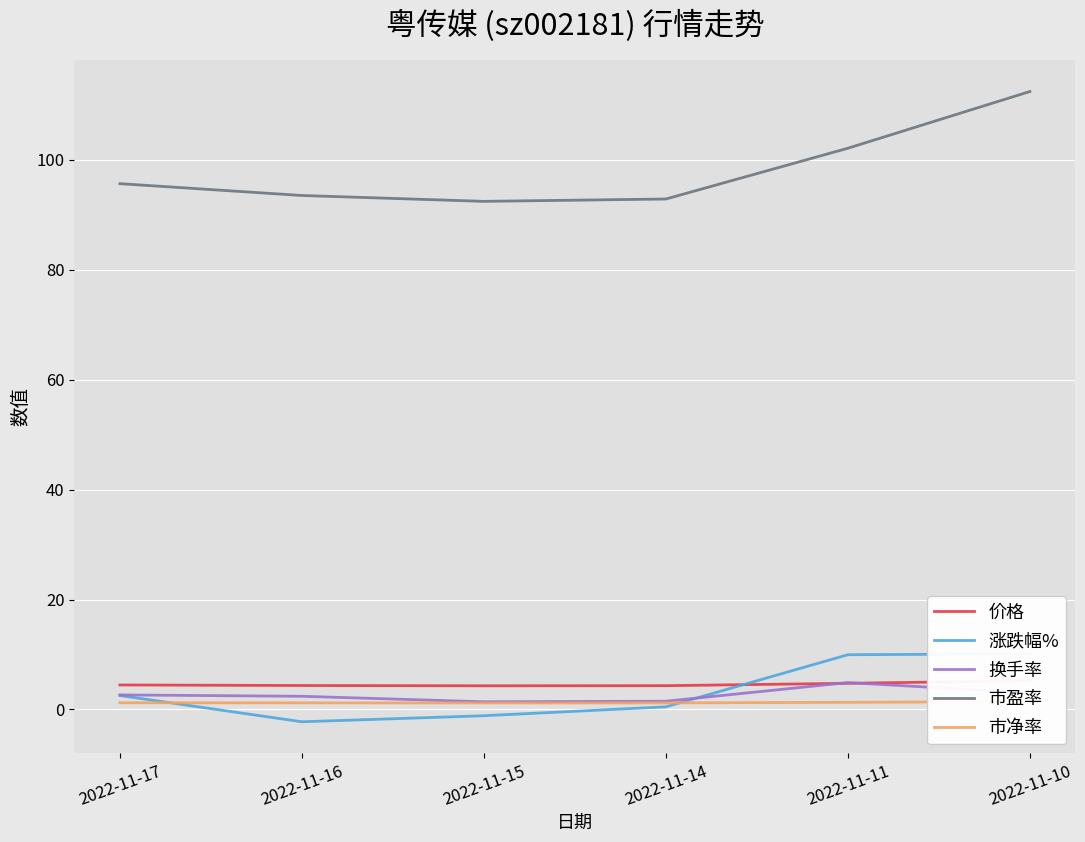

Is the value of 市净率 at 2022-11-10 greater than the value of 换手率 at 2022-11-16?

No